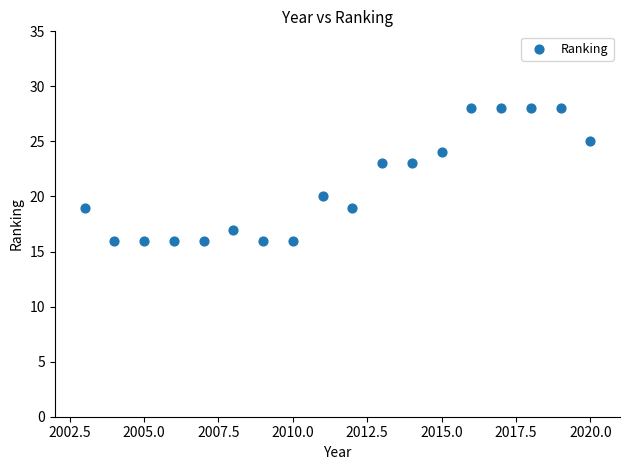

What is the range of X values (max minus min)?

17